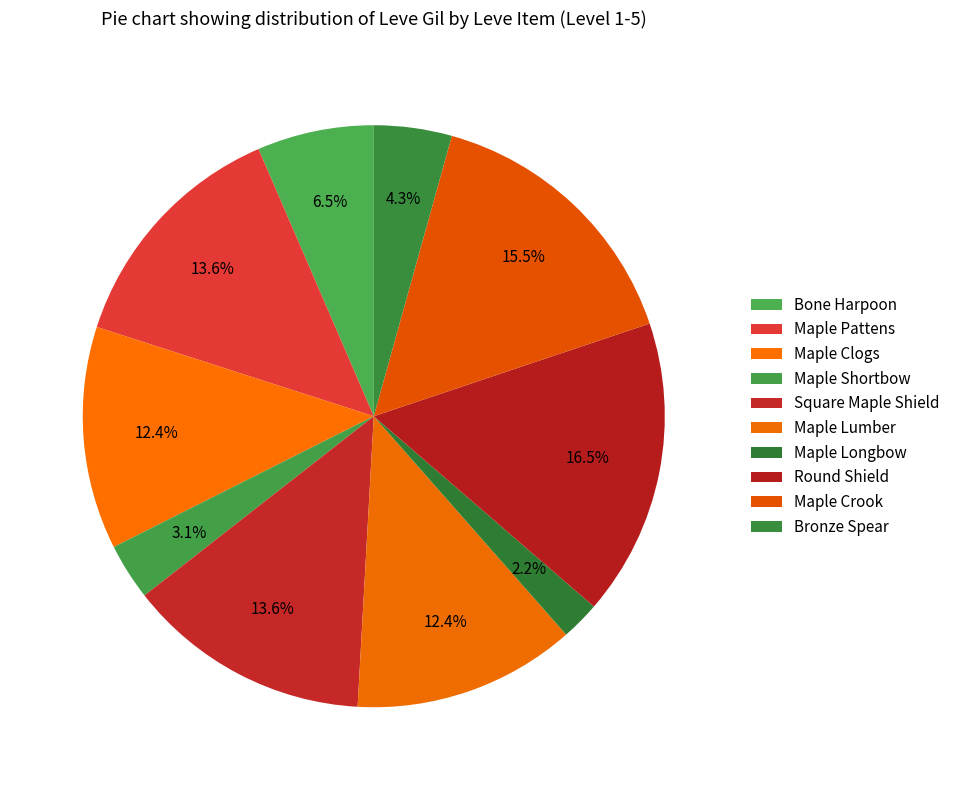

To the nearest percent, what is the combined percentage of Maple Shortbow and Maple Lumber?

16%